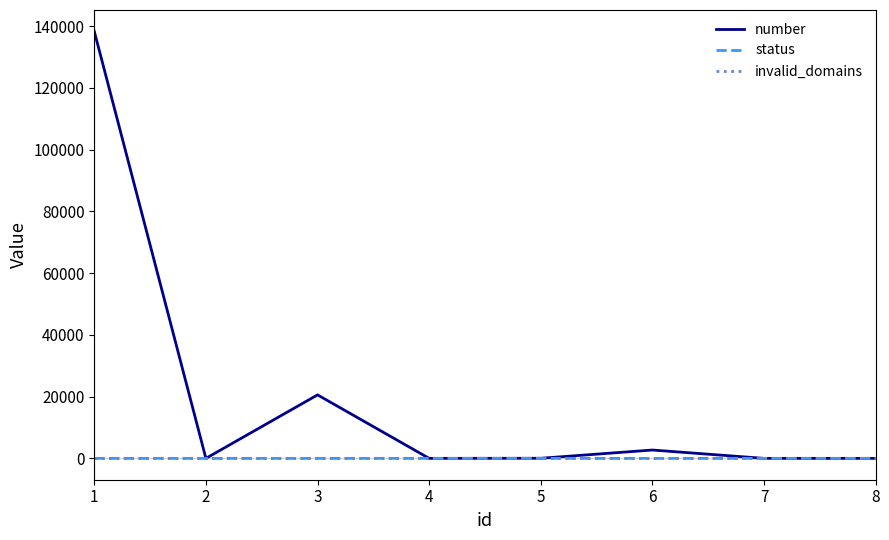

What is the maximum value shown in the chart?

138289